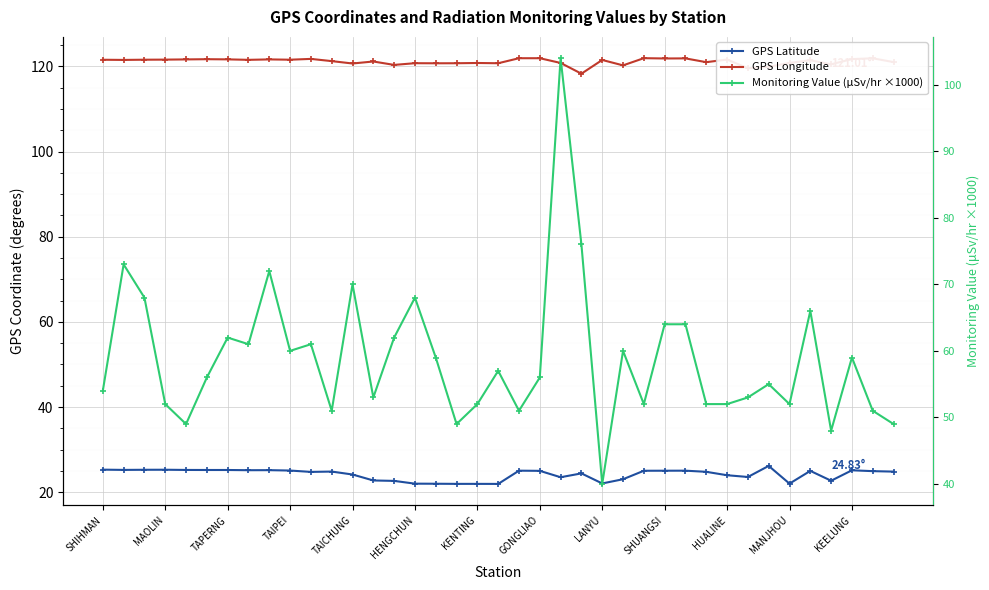

Where does the GPS Longitude series first go above 121?

SHIHMAN